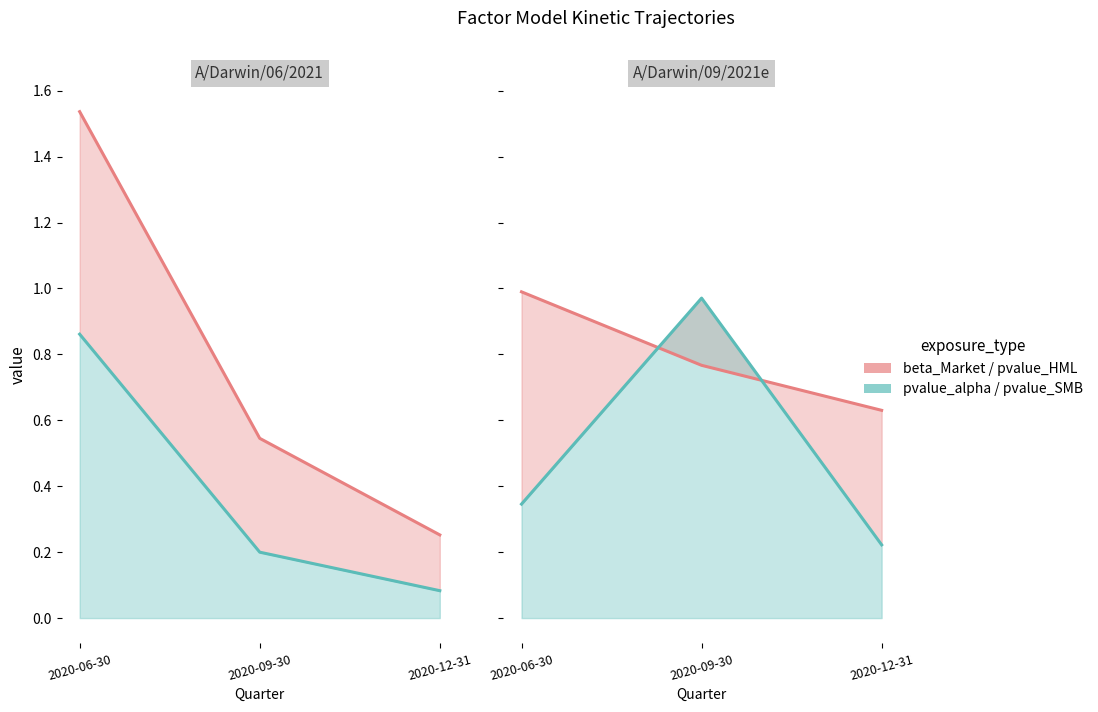

How many data points does each series have?

3